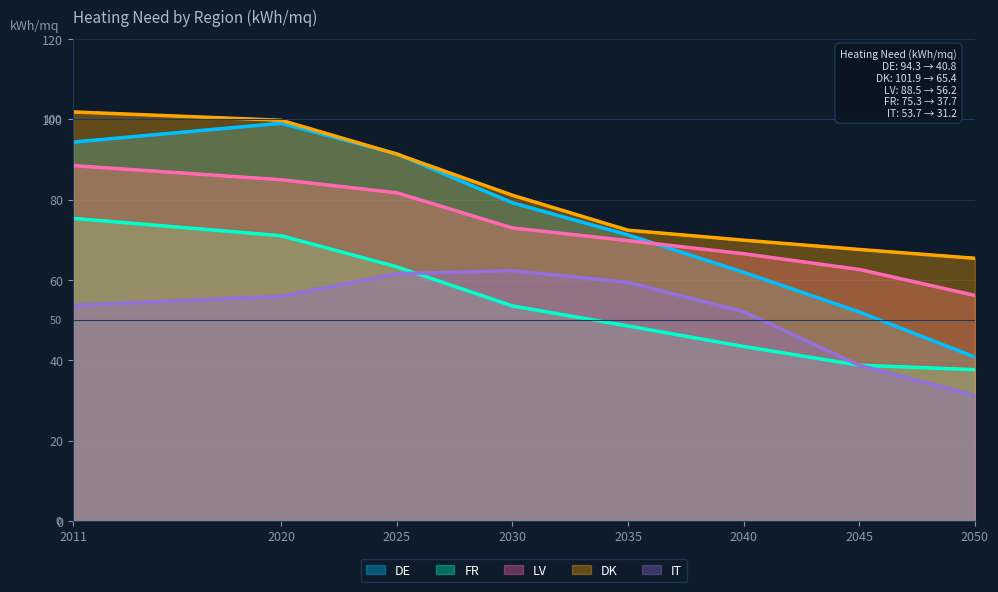

How many series are shown in this chart?

5